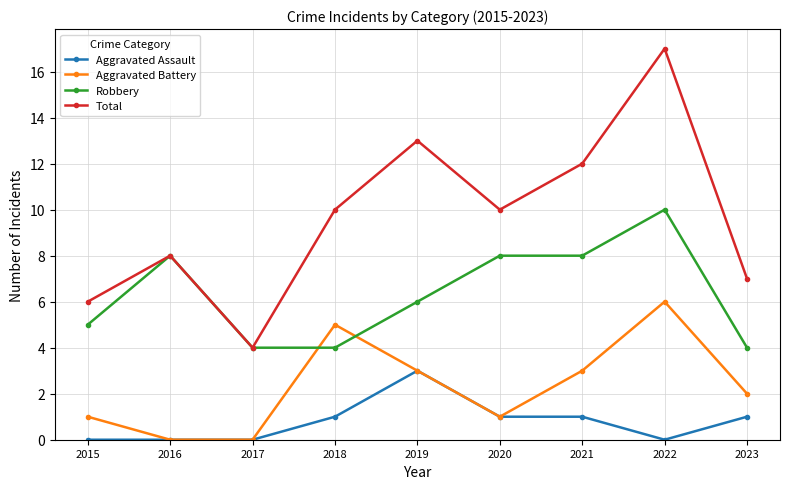

What is the minimum value for Total?

4